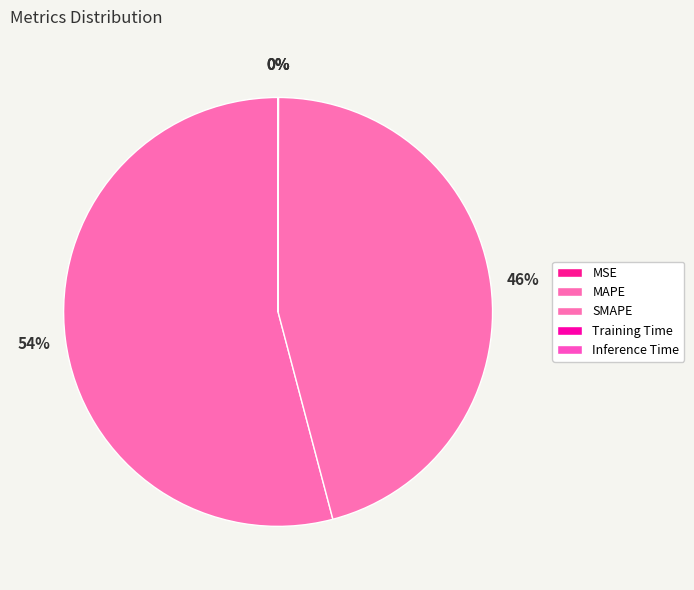

To the nearest percent, what is the difference between the SMAPE and MSE slice percentages?

46%